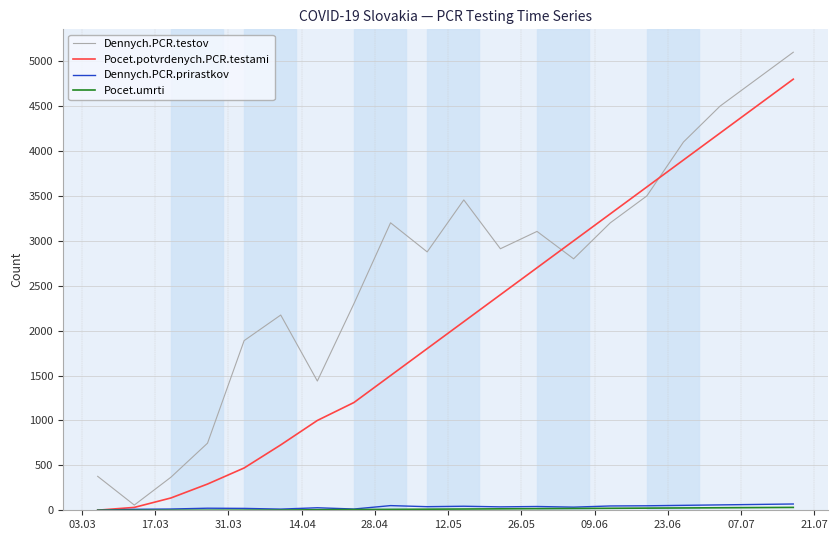

Which series has the largest range (max minus min)?

Dennych.PCR.testov